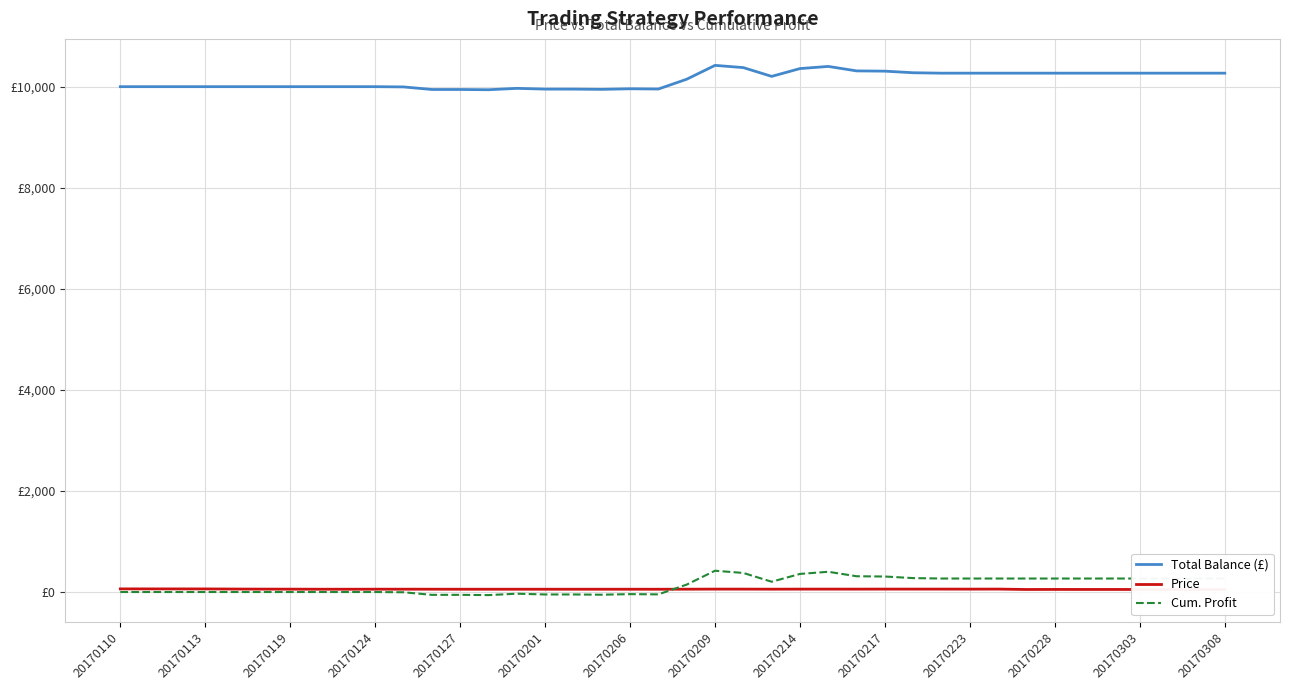

What is the value of the Price point at the 3rd from the left?

61.6